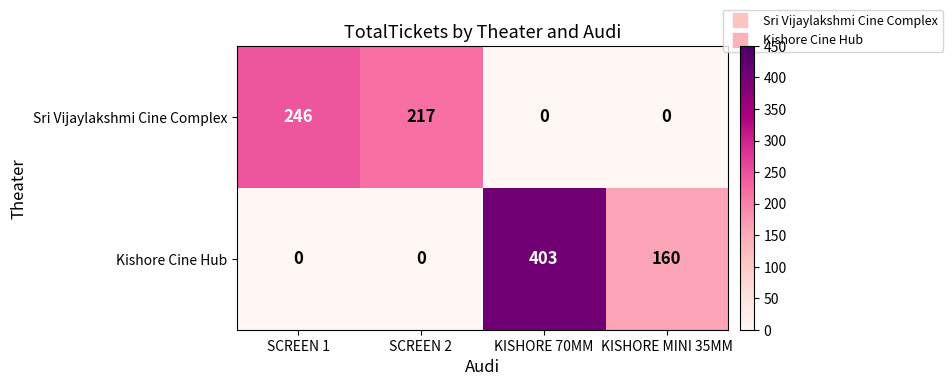

What is the difference between the maximum and minimum values in the Sri Vijaylakshmi Cine Complex series?

246